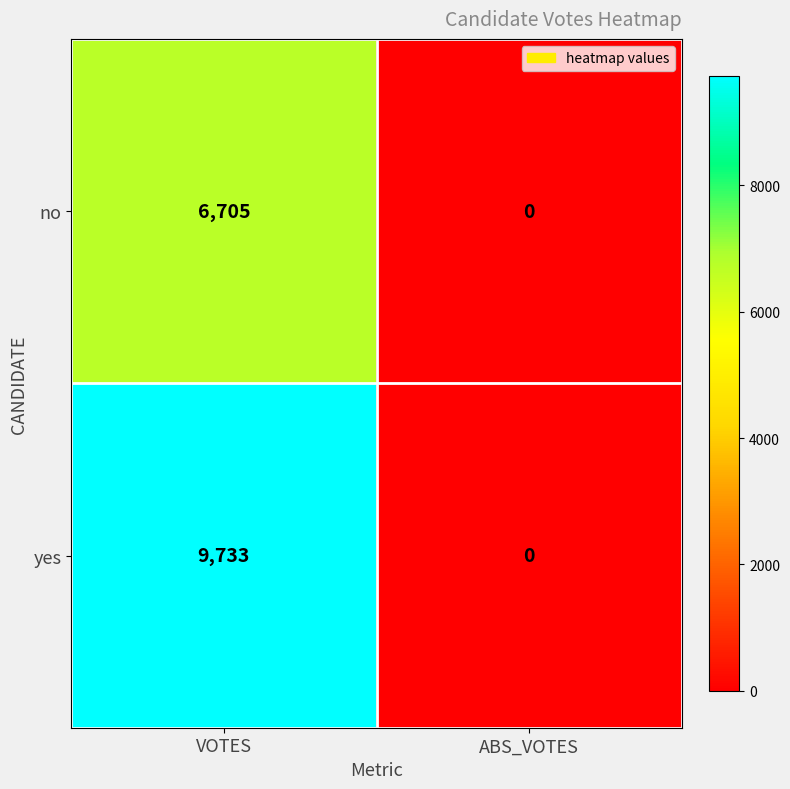

Reading right to left, list all the values displayed in this chart.

no: 0	6705
yes: 0	9733